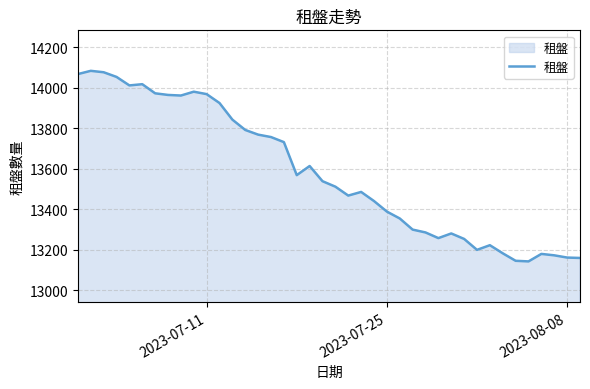

How many series are shown in this chart?

1